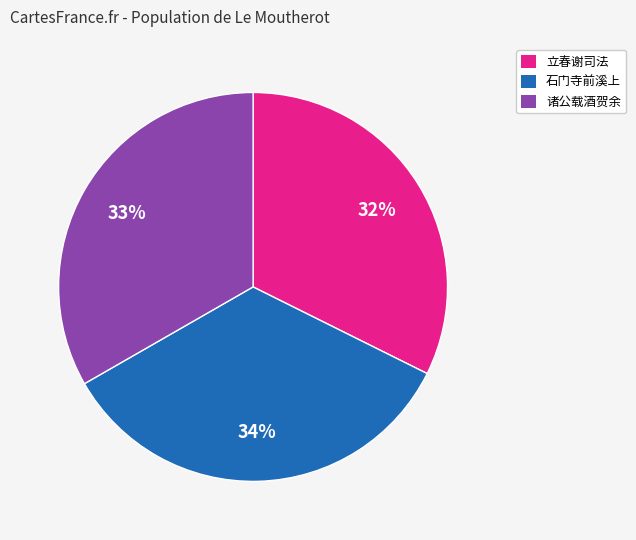

Between 立春谢司法 and 诸公载酒贺余, which is larger?

诸公载酒贺余